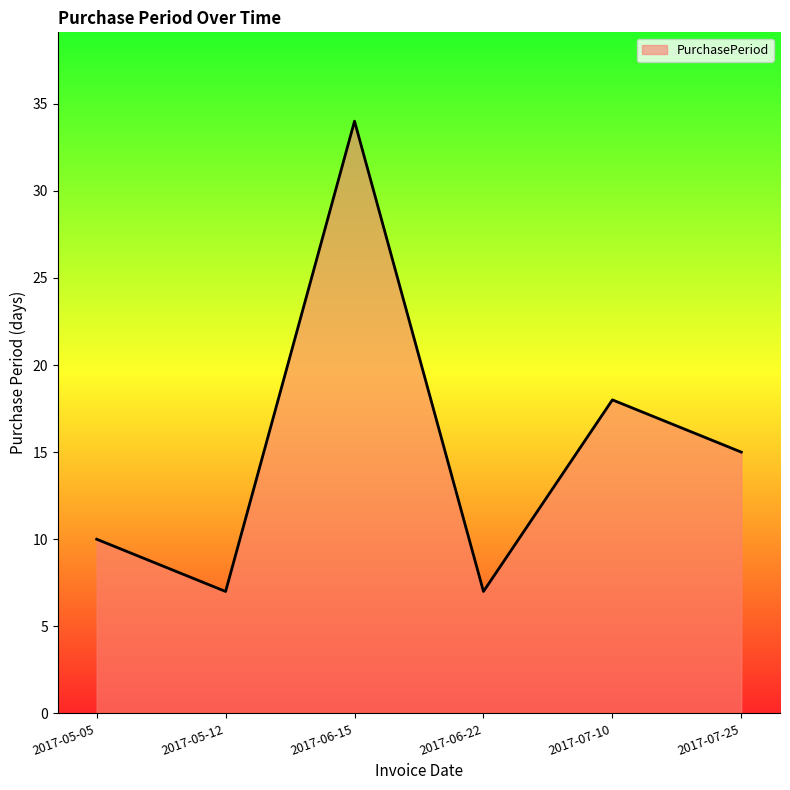

What is the smallest value displayed?

7